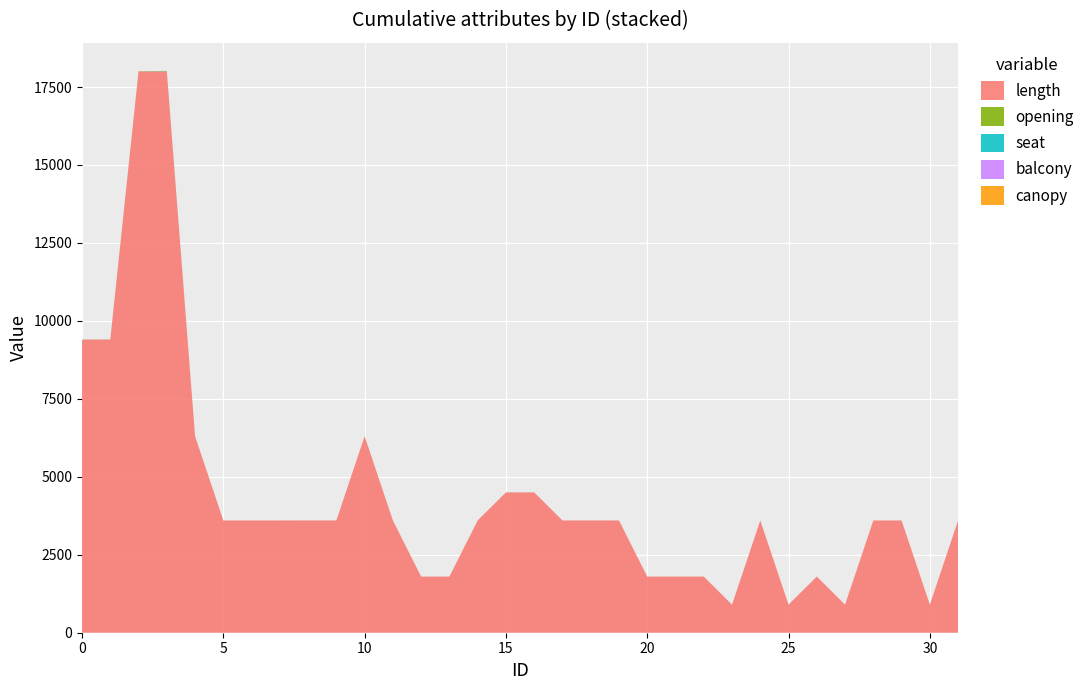

Reading left to right, extract all data points from this chart.

length: 9400	9400	18000	18000	6300	3600	3600	3600	3600	3600	6300	3600	1800	1800	3600	4500	4500	3600	3600	3600	1800	1800	1800	900	3600	900	1800	900	3600	3600	900	3600
opening: 3	5	8	8	2	0	0	0	1	1	2	0	0	0	1	1	1	1	1	0	1	1	1	0	0	0	1	0	0	0	0	1
seat: 0	0	0	8	0	0	0	0	0	0	0	0	0	0	0	0	0	0	0	0	0	0	0	0	0	0	0	0	0	0	0	0
balcony: 0	0	0	0	0	0	0	0	0	0	0	0	0	0	0	0	0	0	0	0	0	0	0	0	0	0	0	0	0	0	0	0
canopy: 0	0	0	0	0	0	0	0	0	0	0	0	0	0	0	0	0	0	0	0	0	0	0	0	0	0	0	0	0	0	0	0